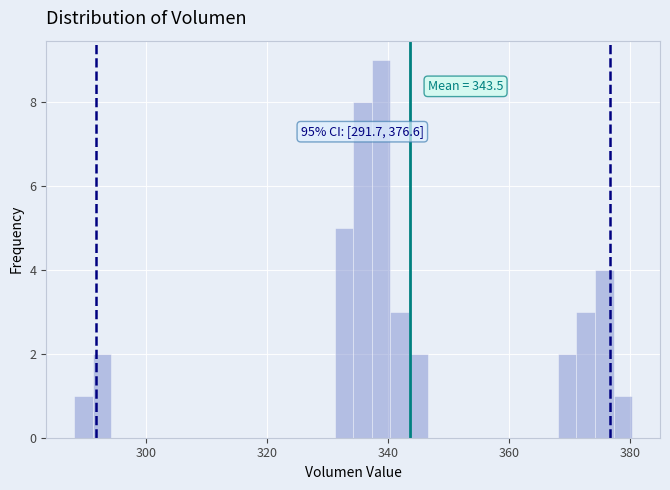

Read against the x-axis, roughly where is the centre of the tallest bar?

338